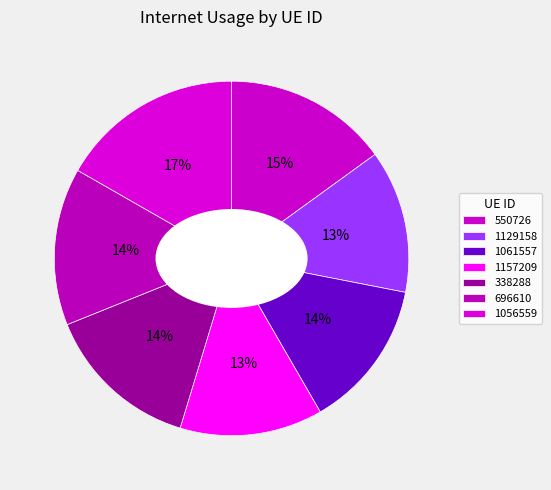

Does any single category account for the majority?

No